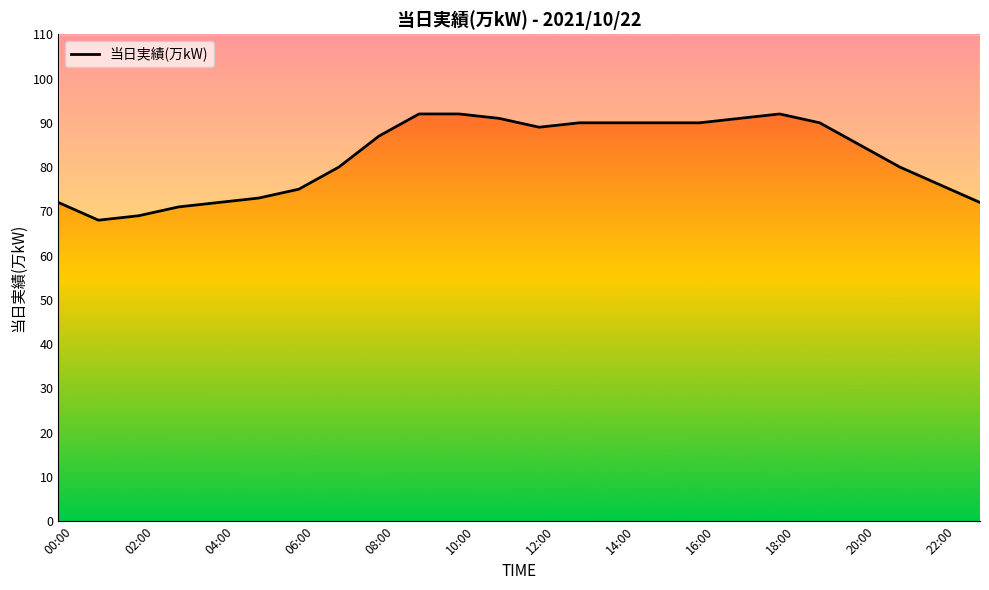

Does the chart have visible grid lines?

No